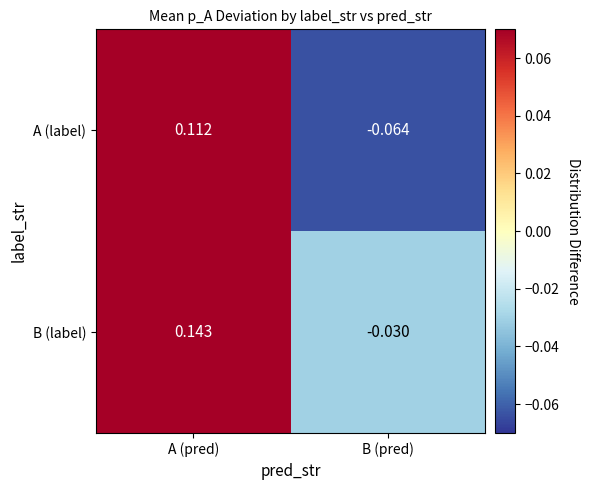

List the labels in order of B (label) value, largest first.

A (pred), B (pred)